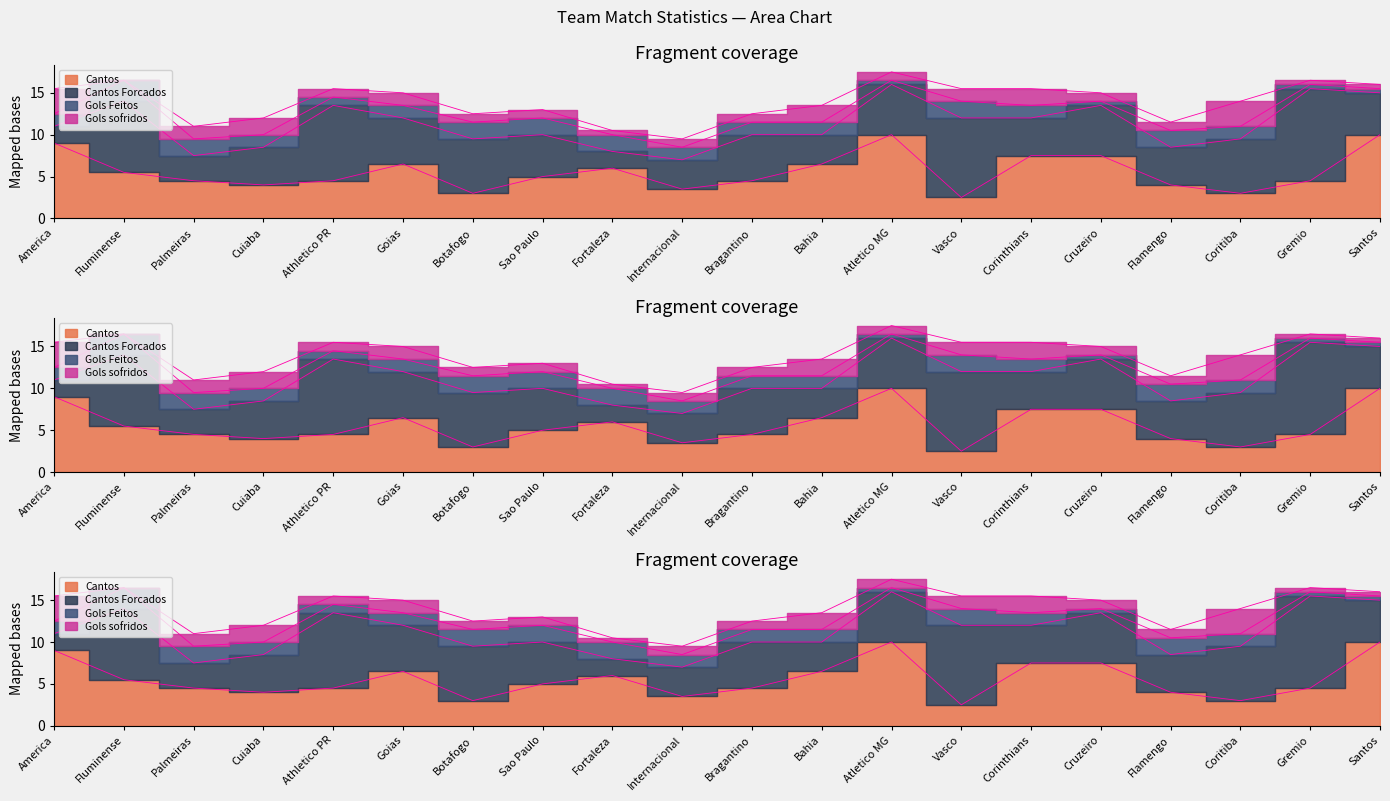

At which label does Cantos reach its minimum?

Vasco